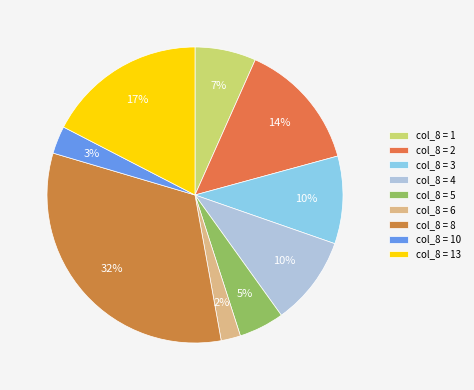

Does any single category account for the majority?

No